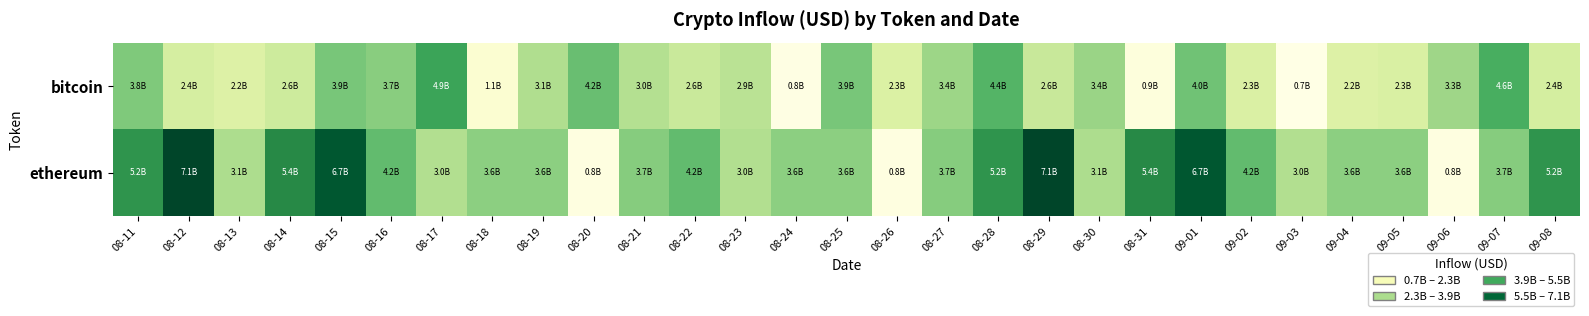

Which series has the largest total across all categories?

ethereum